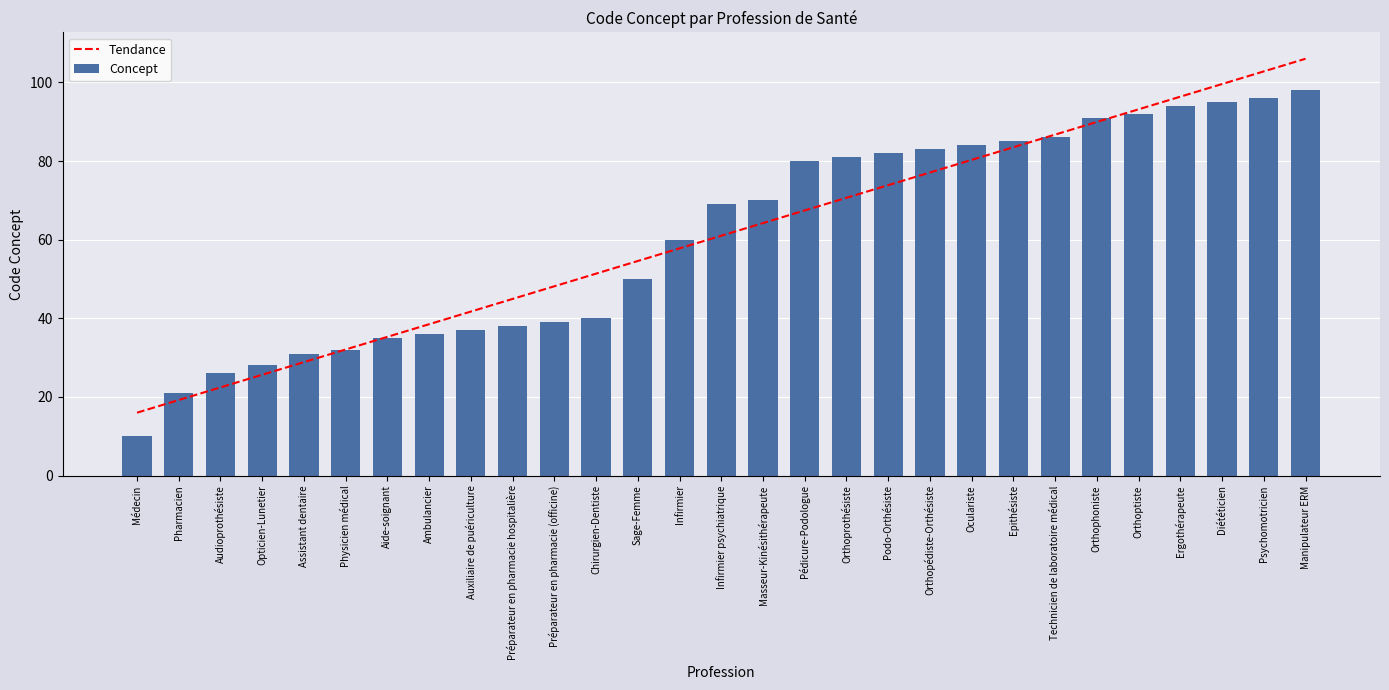

What is the label of the 10th bar from the left?

Préparateur en pharmacie hospitalière